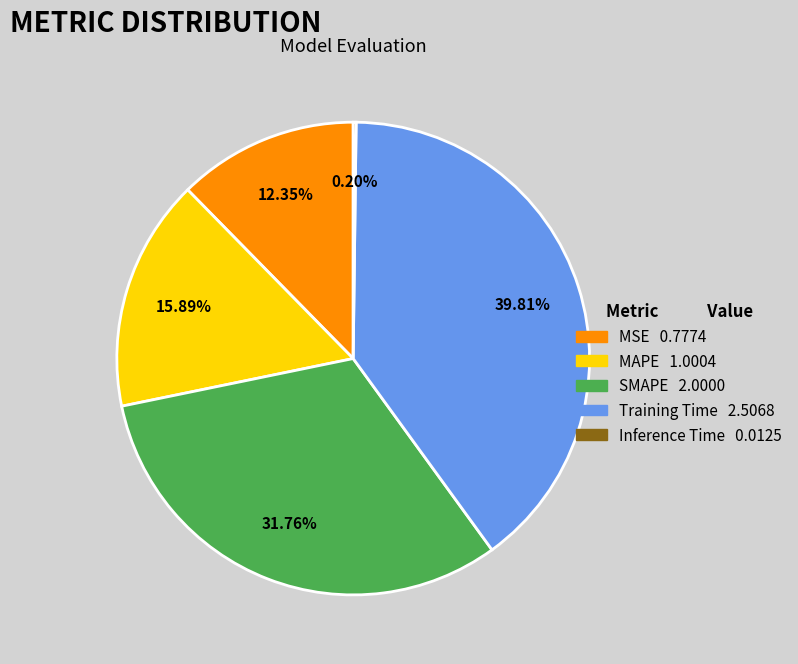

True or false: Training Time accounts for 40% of the total.

True